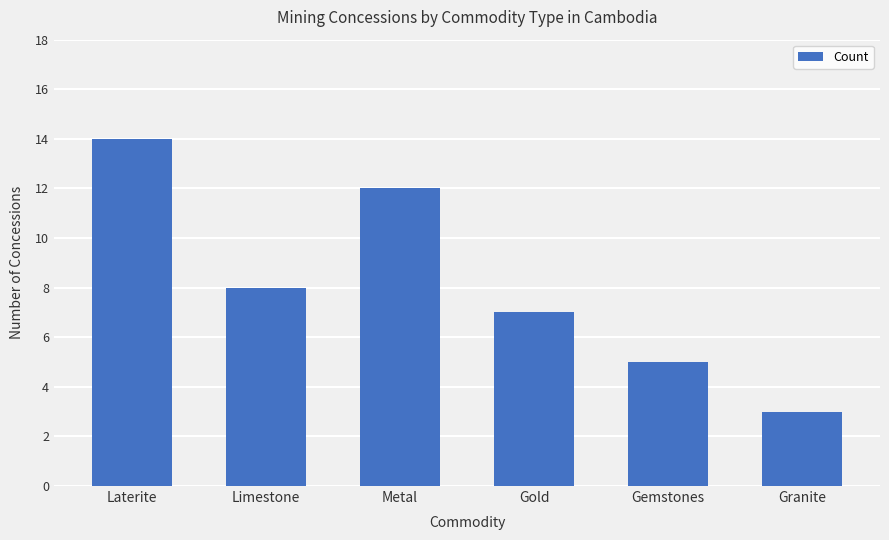

What is the change in value from Laterite to Gemstones?

-9